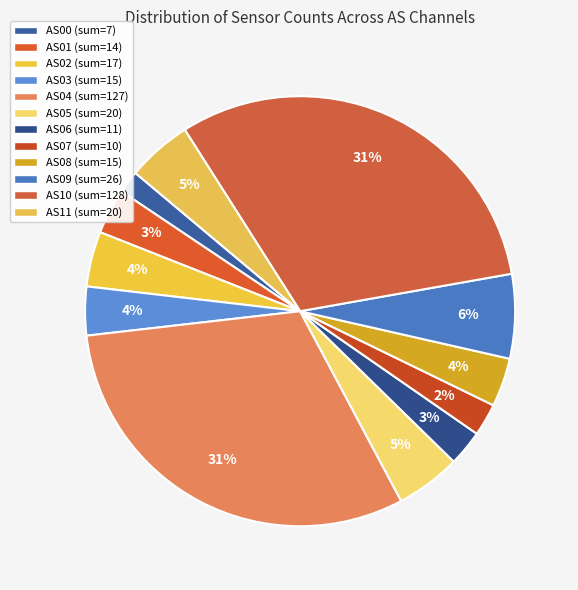

To the nearest percent, what percentage of the pie is AS11?

5%